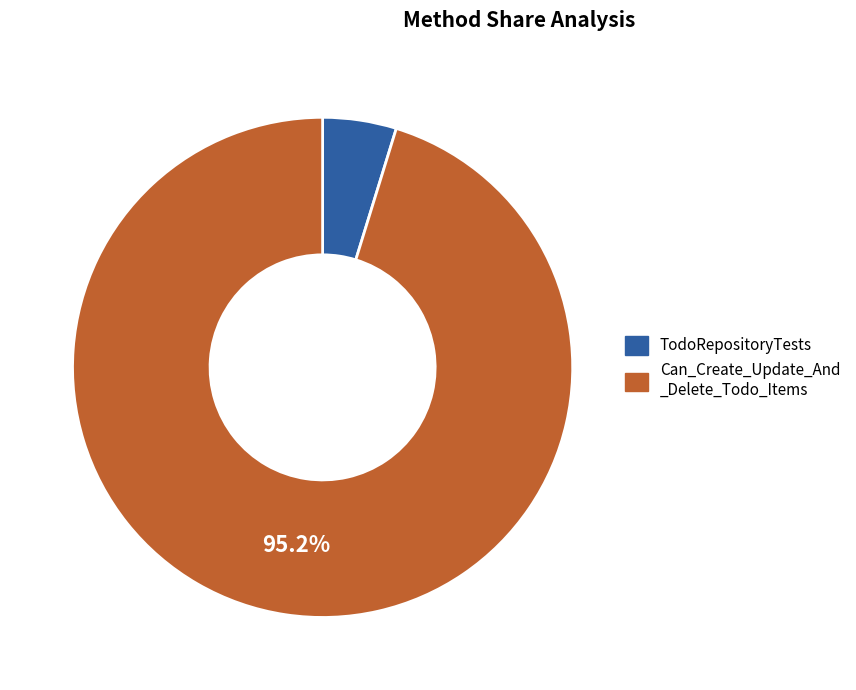

Does any single category account for the majority?

Yes